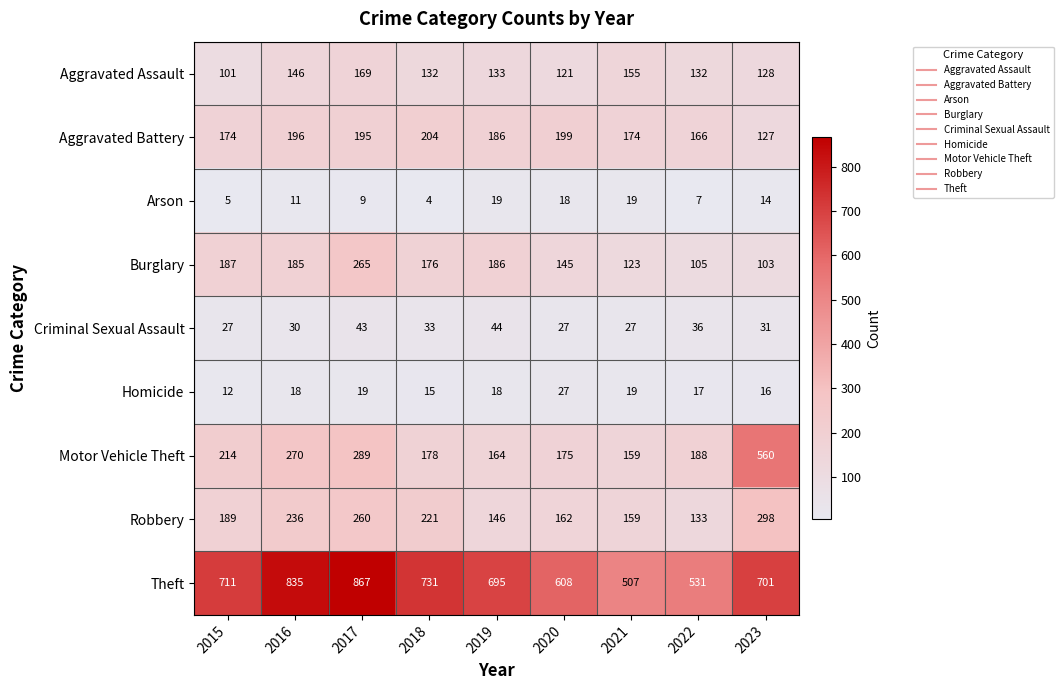

What is the total value across all series at 2022?

1315